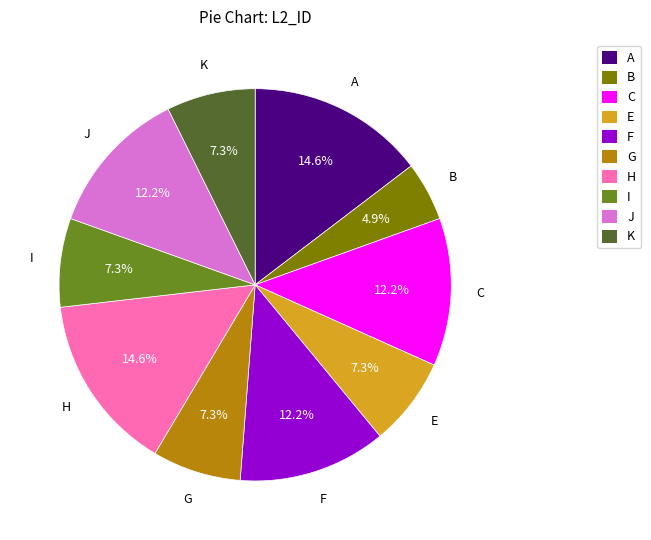

Does H account for over 50% of the chart?

No